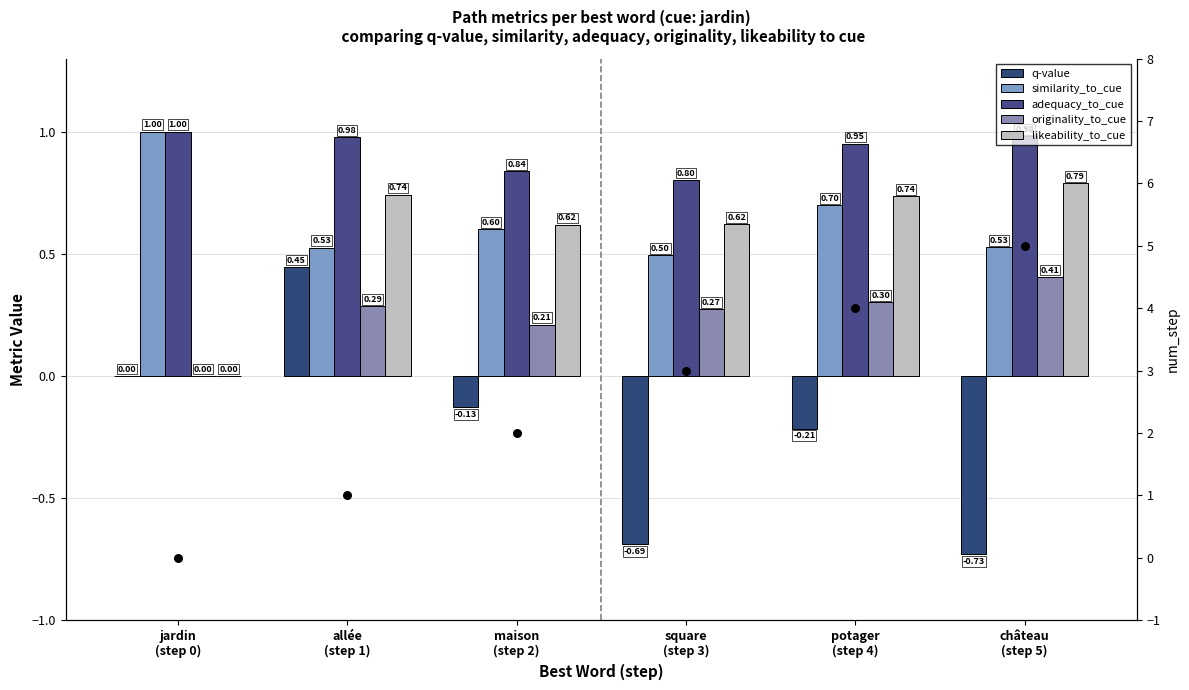

Which series has the widest spread of Y values?

q-value